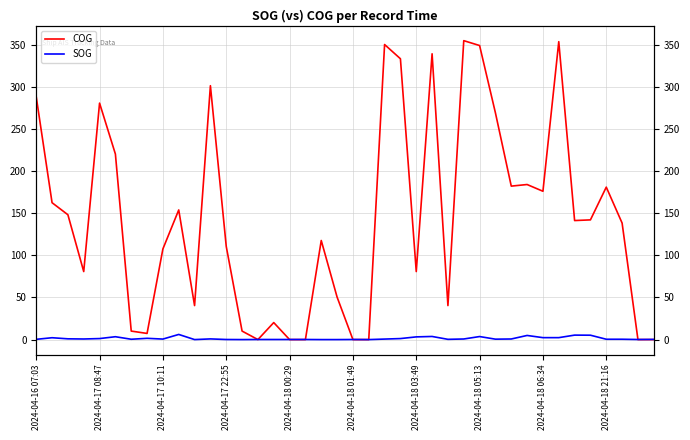

Is it true that COG equals -205.4 at 21?

False